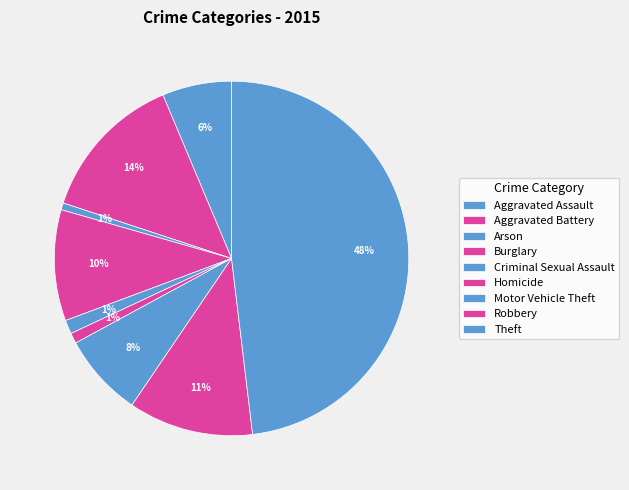

How many segments does this pie chart have?

9